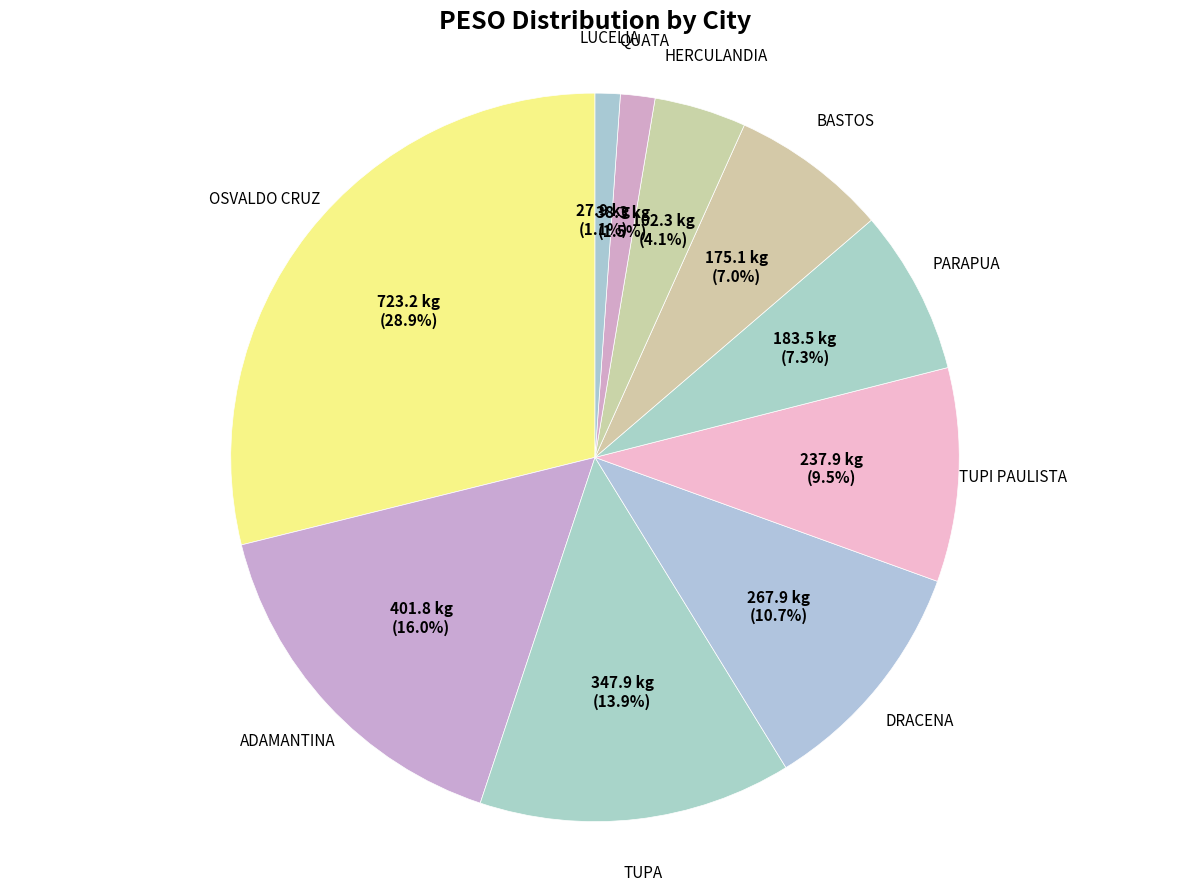

Does any single category account for the majority?

No